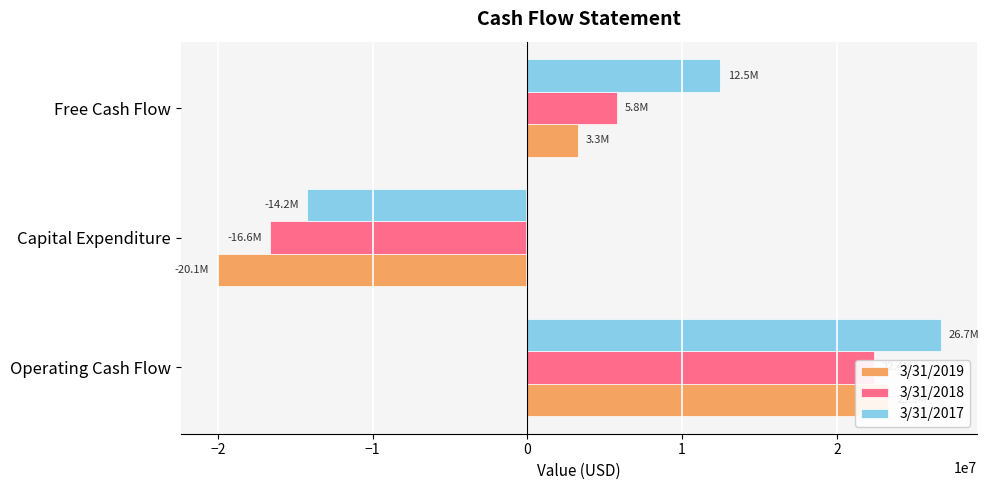

What is the minimum value for 3/31/2018?

-16627000